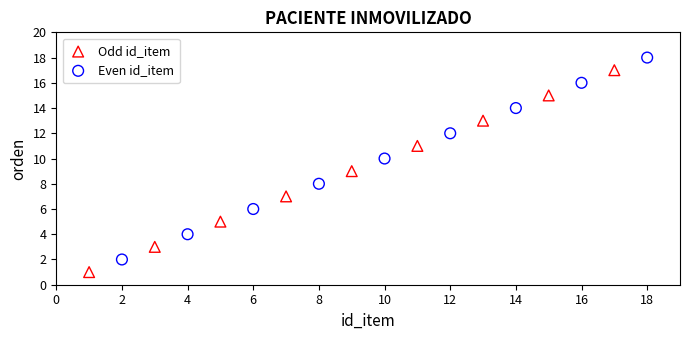

Which series contains the highest Y value?

Even id_item